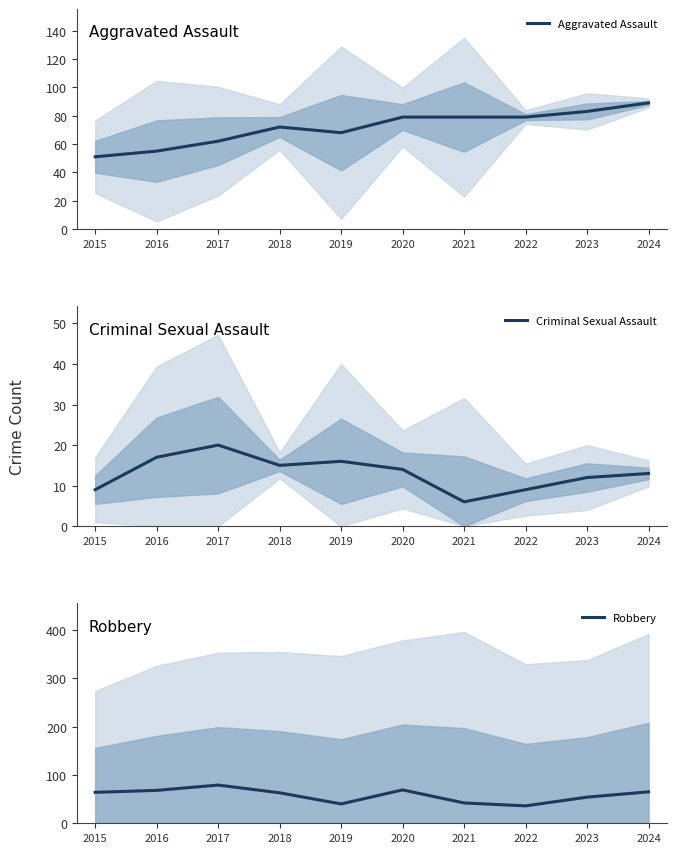

At which label is Aggravated Assault closest to 70?

2018